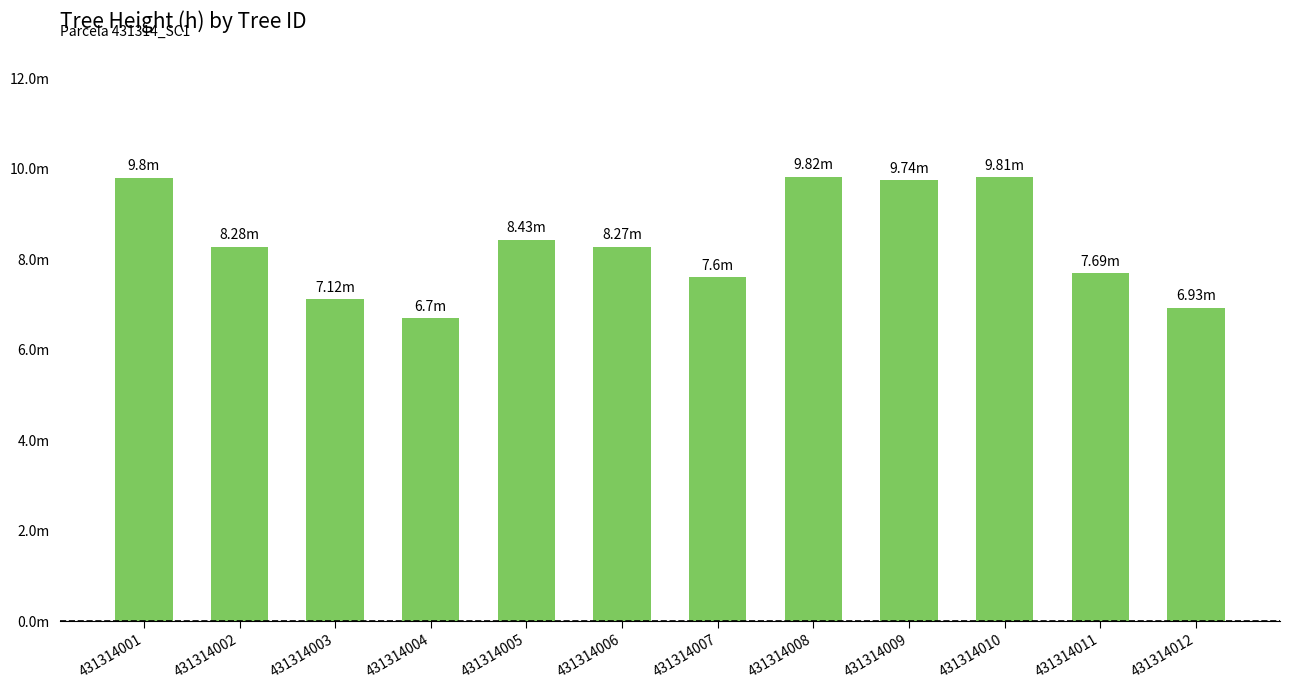

Are the bars horizontal?

No